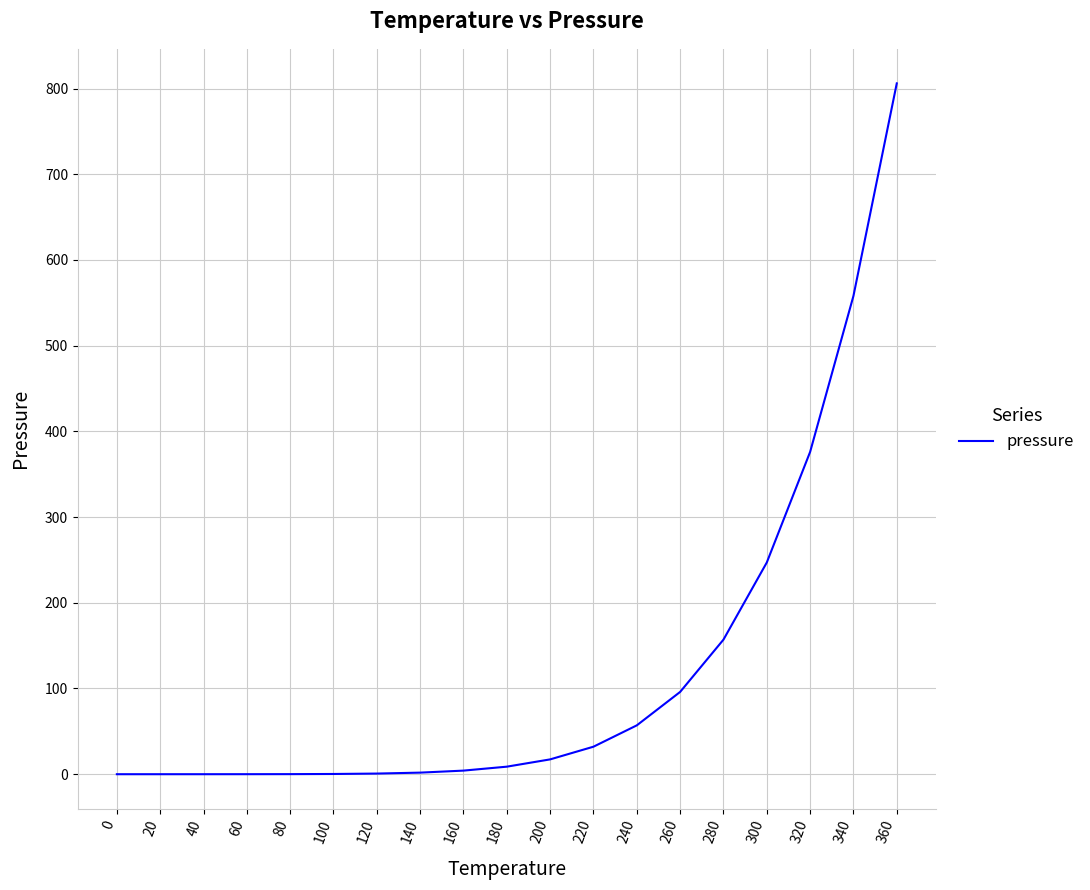

What is the difference between the maximum and minimum values?

806.0